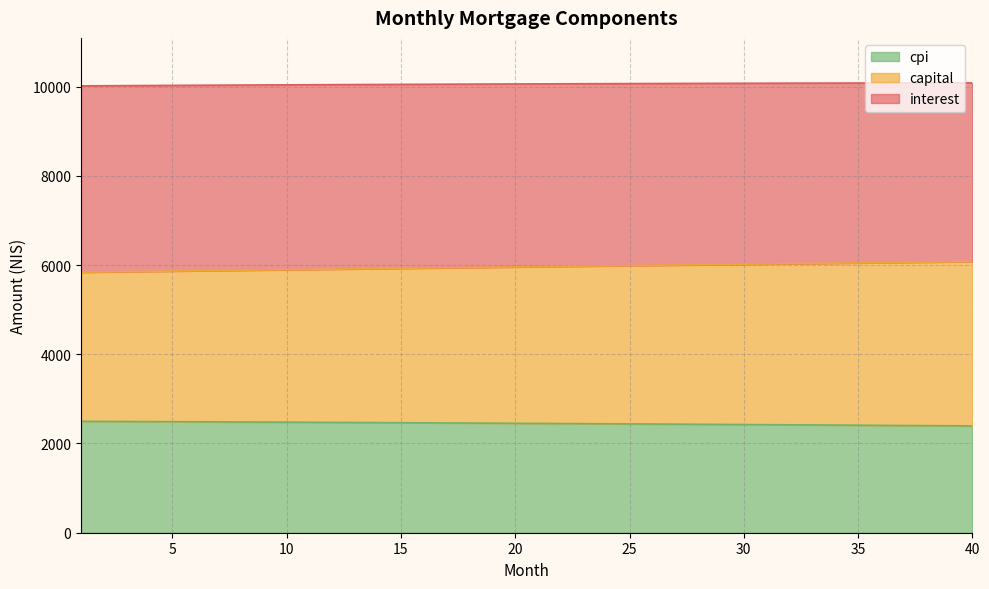

At how many categories does at least one series exceed 4965?

40